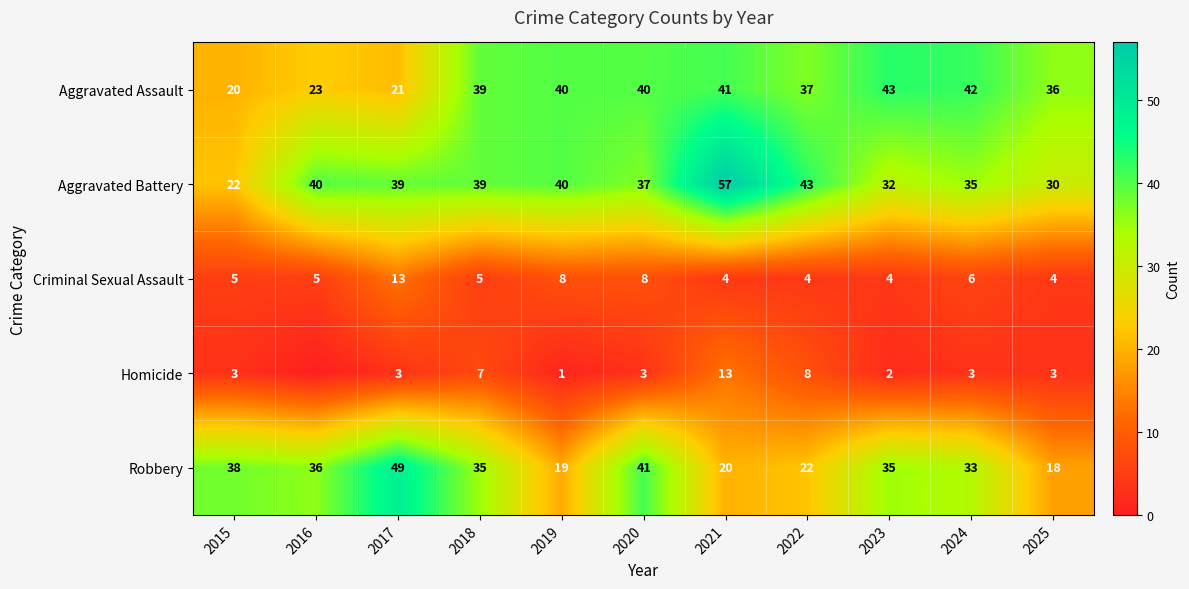

Rank the series at 2020 from lowest to highest value.

Homicide, Criminal Sexual Assault, Aggravated Battery, Aggravated Assault, Robbery